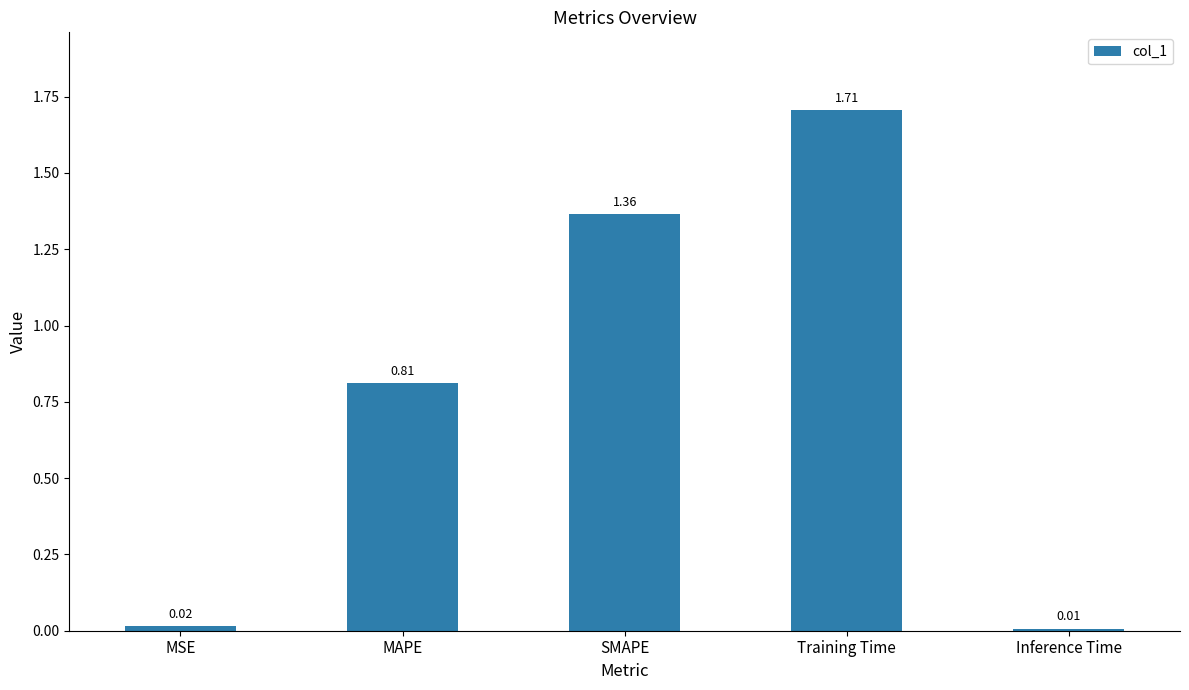

What is the difference between the second highest and second lowest values?

1.3